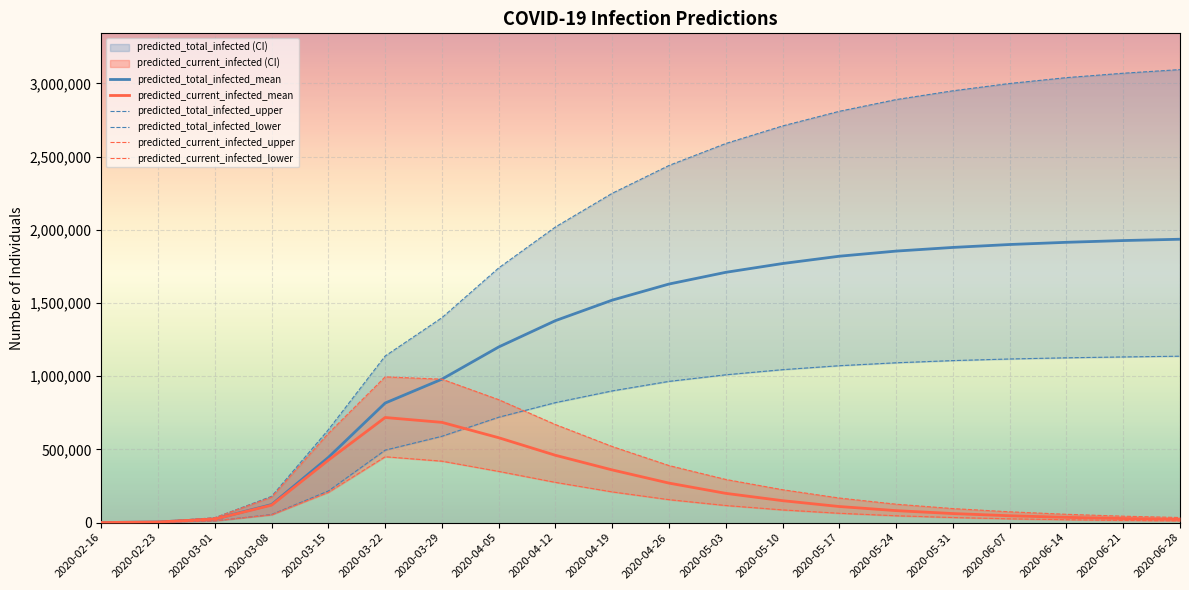

Rank the series by their maximum value, from highest to lowest.

predicted_total_infected_upper, predicted_total_infected_mean, predicted_total_infected_lower, predicted_current_infected_upper, predicted_current_infected_mean, predicted_current_infected_lower